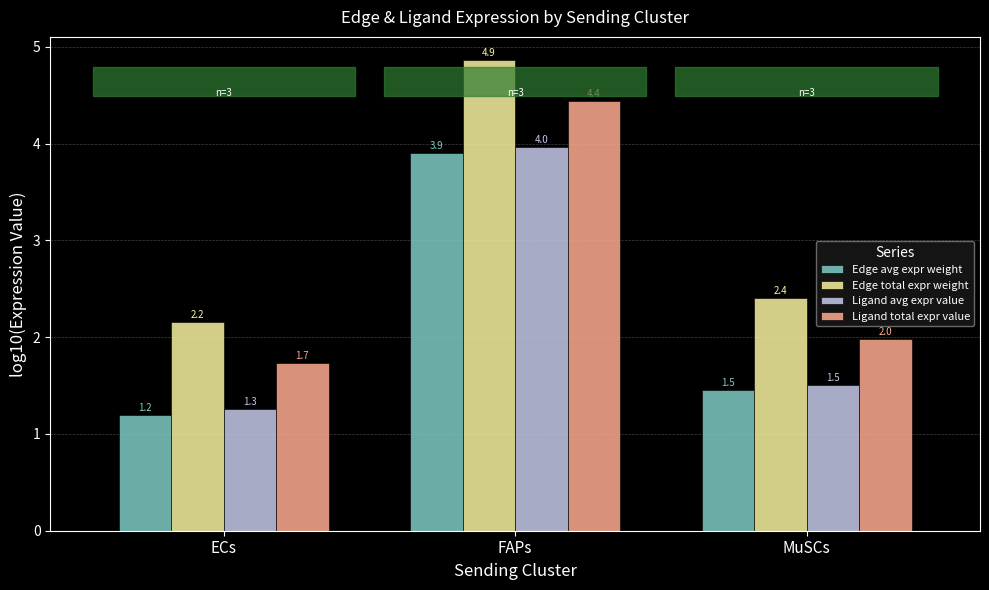

What is the sum of all Edge avg expr weight values?

6.6